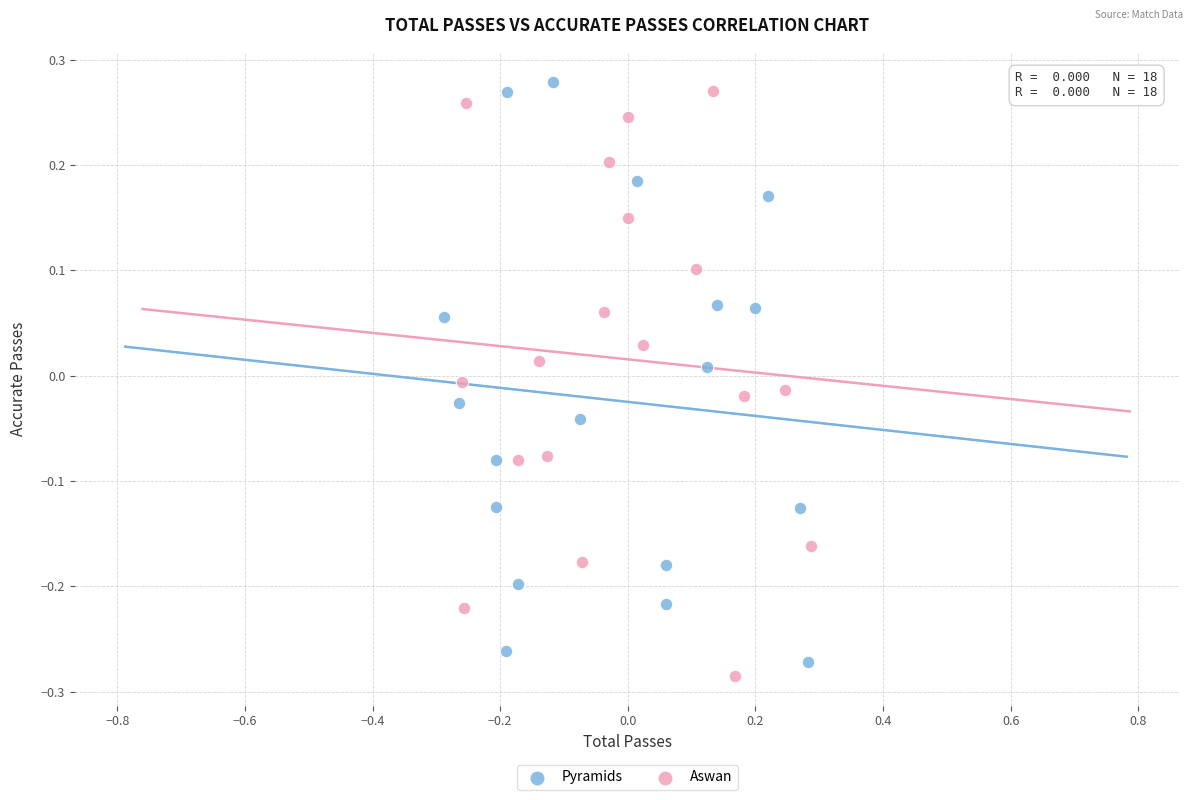

What are all the series names shown in the legend?

Pyramids, Aswan